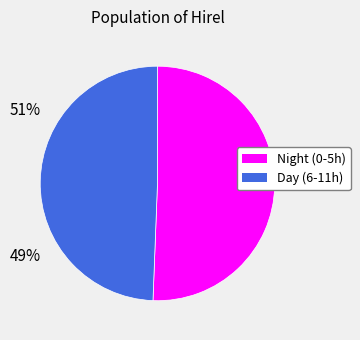

Does any single category account for the majority?

Yes